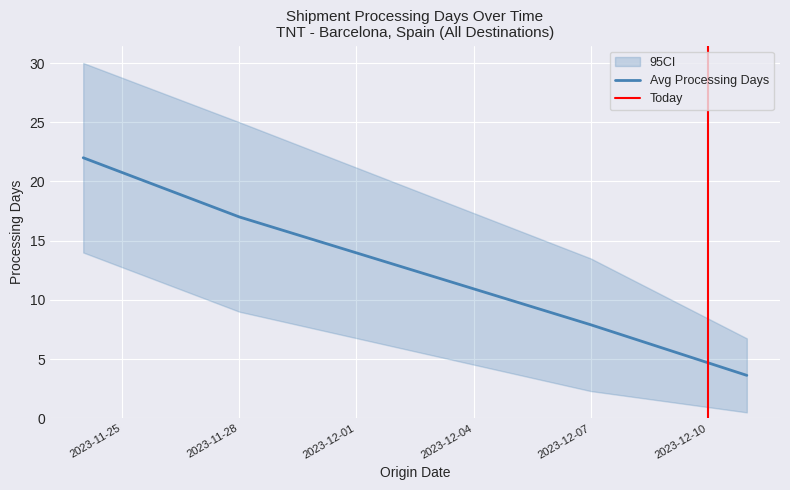

Does the chart display data point markers on the line(s)?

No